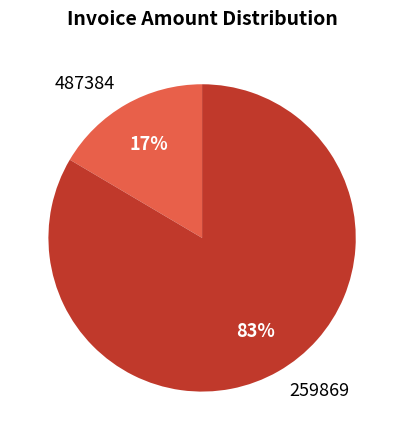

To the nearest percent, what percentage of the pie is 259869?

83%